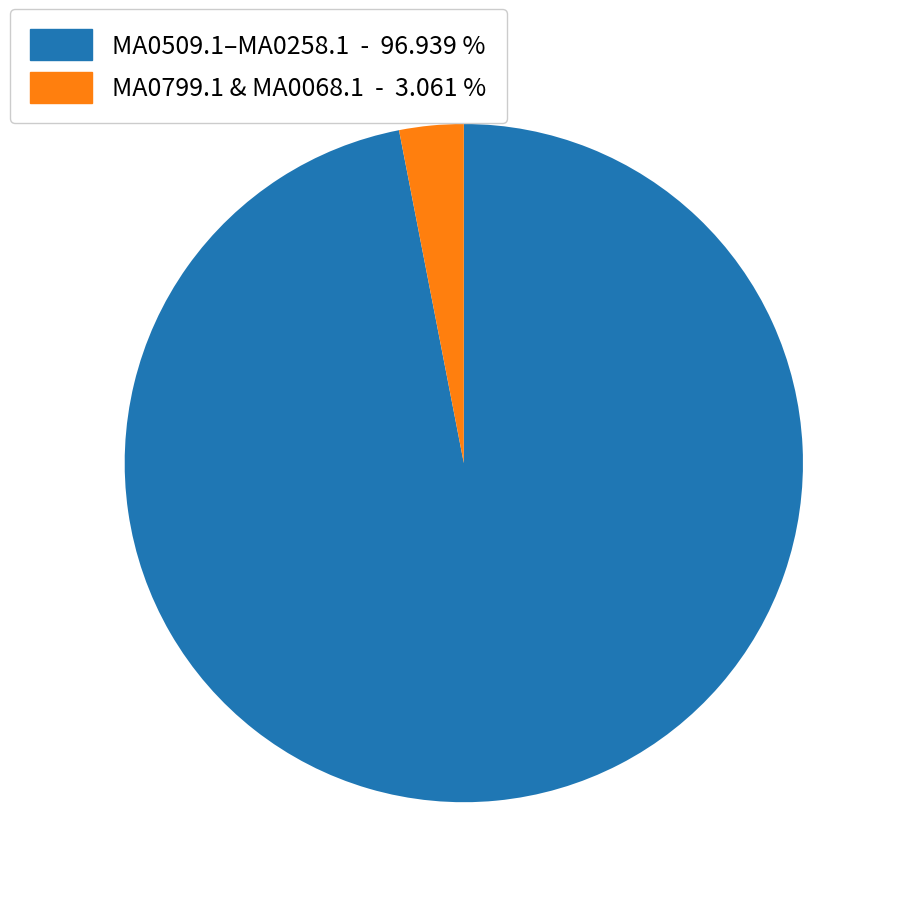

Combined, do MA0799.1 & MA0068.1 - 3.061 % and MA0509.1–MA0258.1 - 96.939 % account for over 50%?

Yes